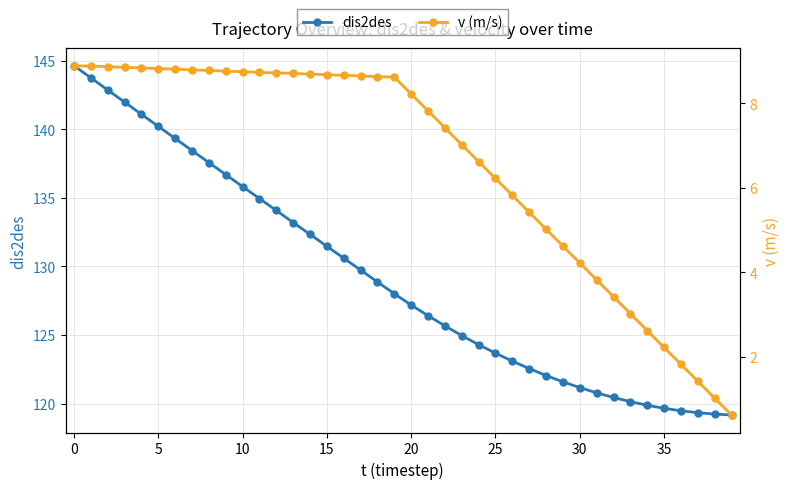

The value of dis2des at 35 is 119.7. True or false?

True